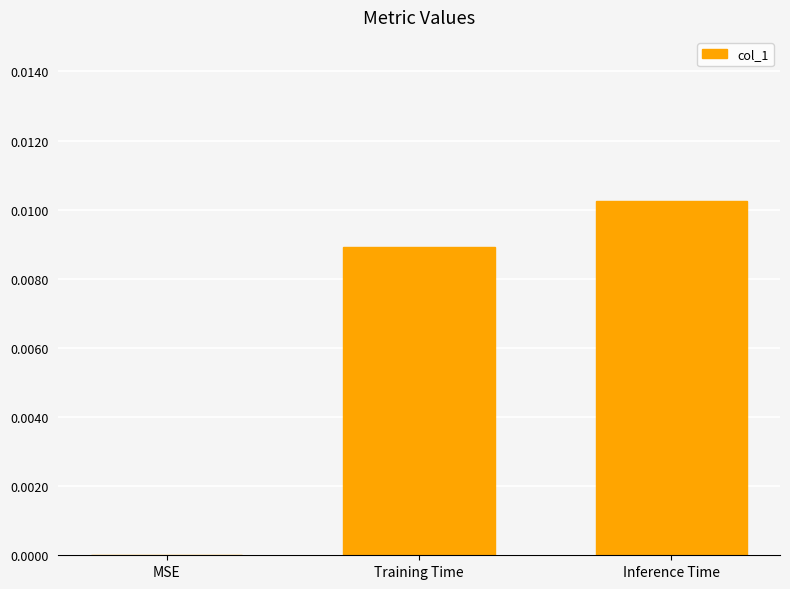

At which label is the value closest to 0?

MSE